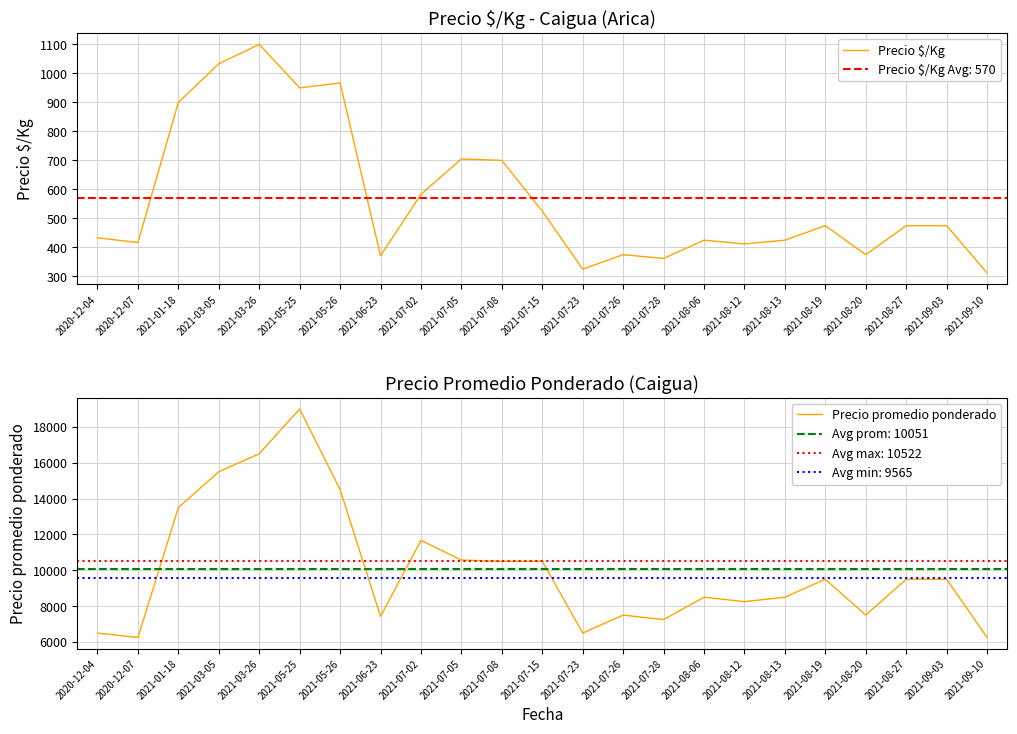

Between 2021-07-05 and 2021-05-25, which is larger?

2021-05-25